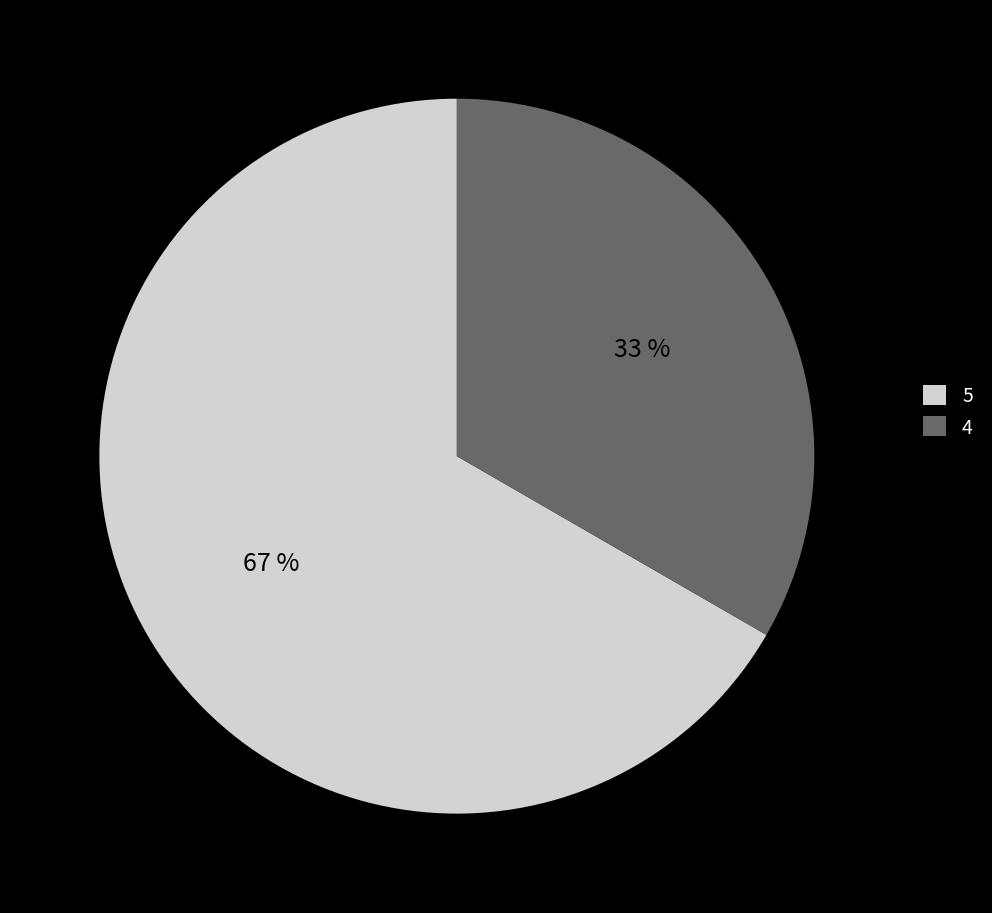

Is it true that 4 is 40% of the pie?

False